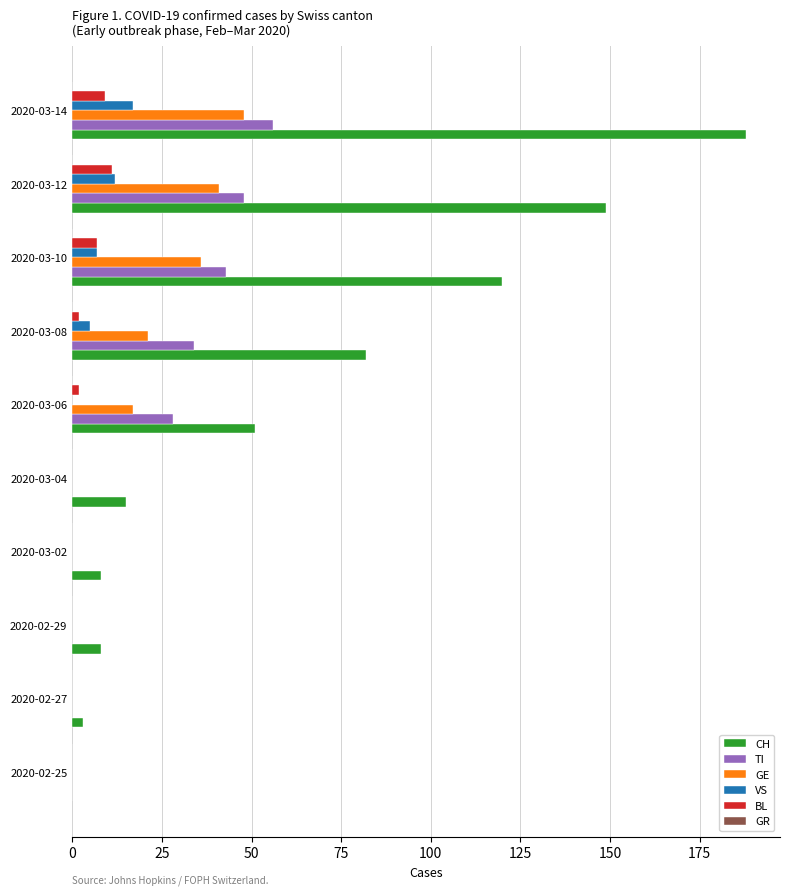

Is it true that GE equals 49 at 2020-03-10?

False